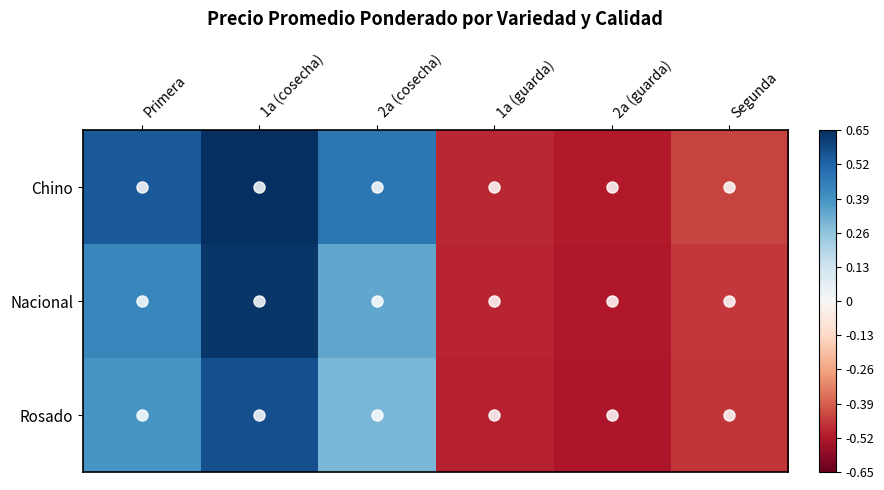

Which series has the widest spread of values?

Chino